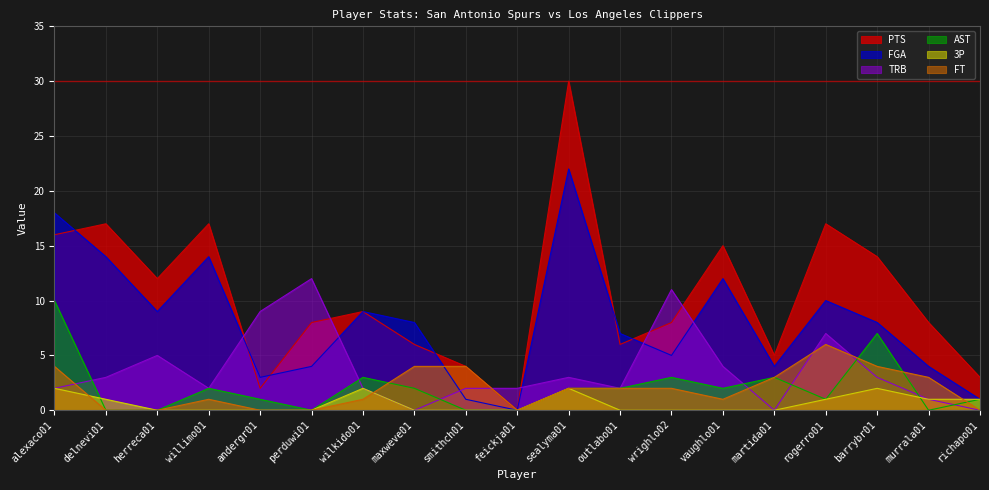

How many data points in TRB are less than 2?

4